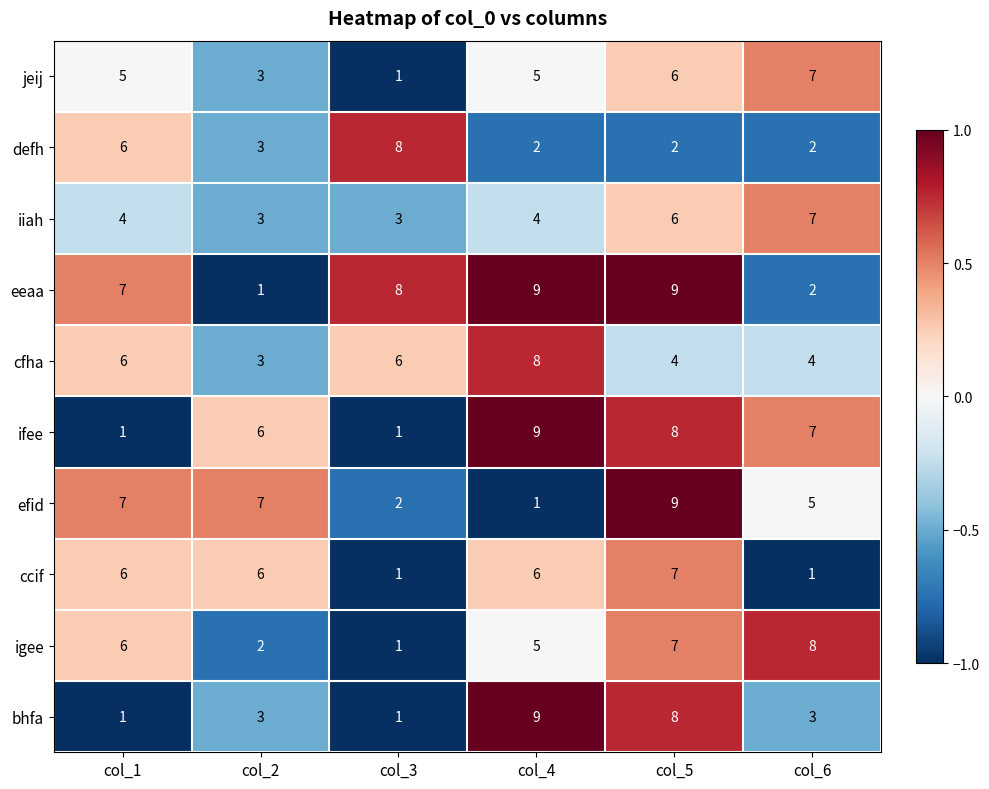

Where does the ifee series first go above 7?

col_4